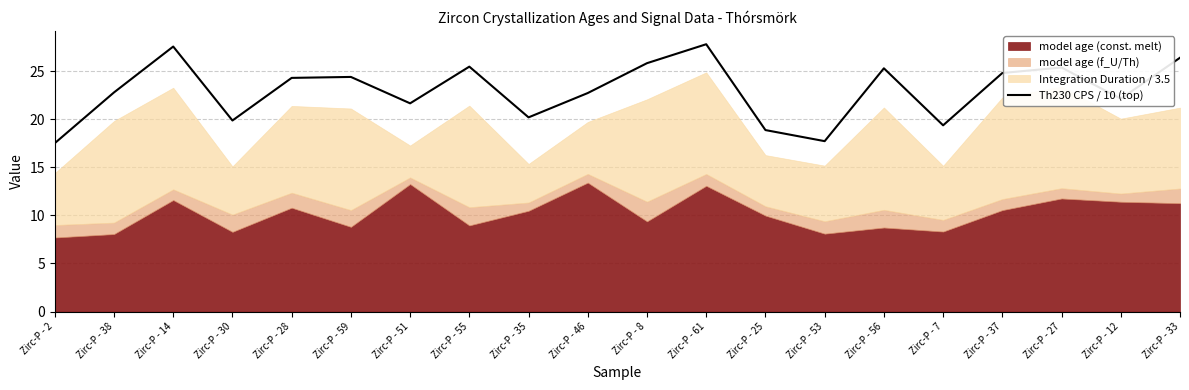

What is the approximate value at Zirc-P - 12?

22.1